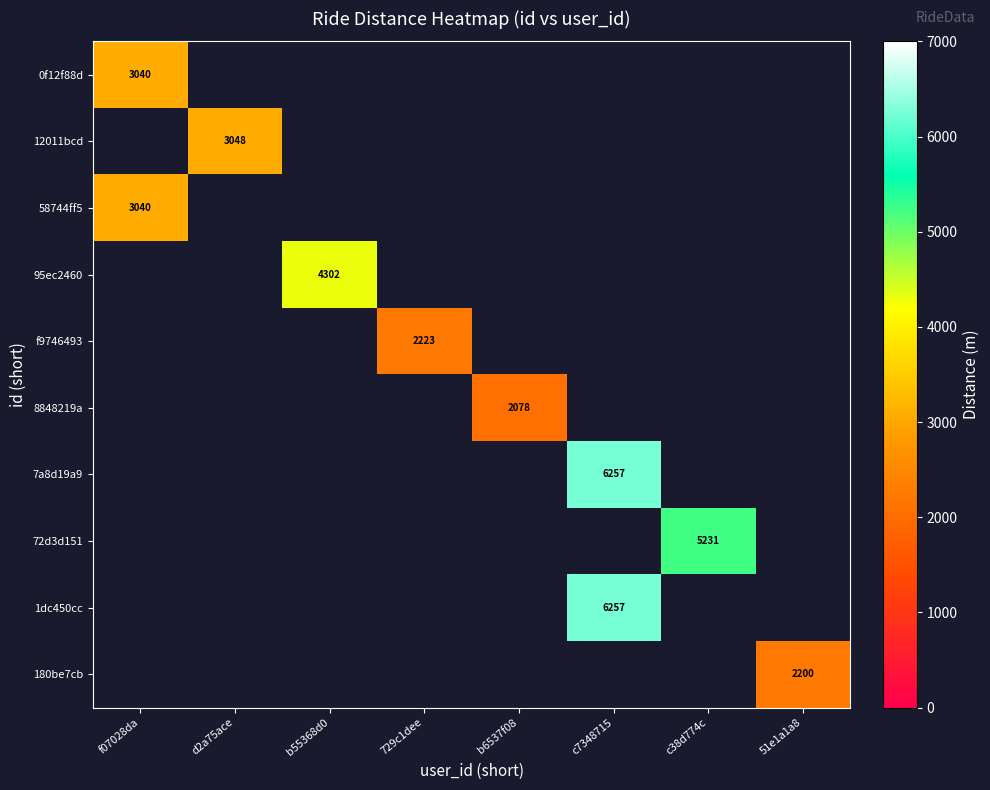

Is it true that 7a8d19a9 equals 6257 at c7348715?

True